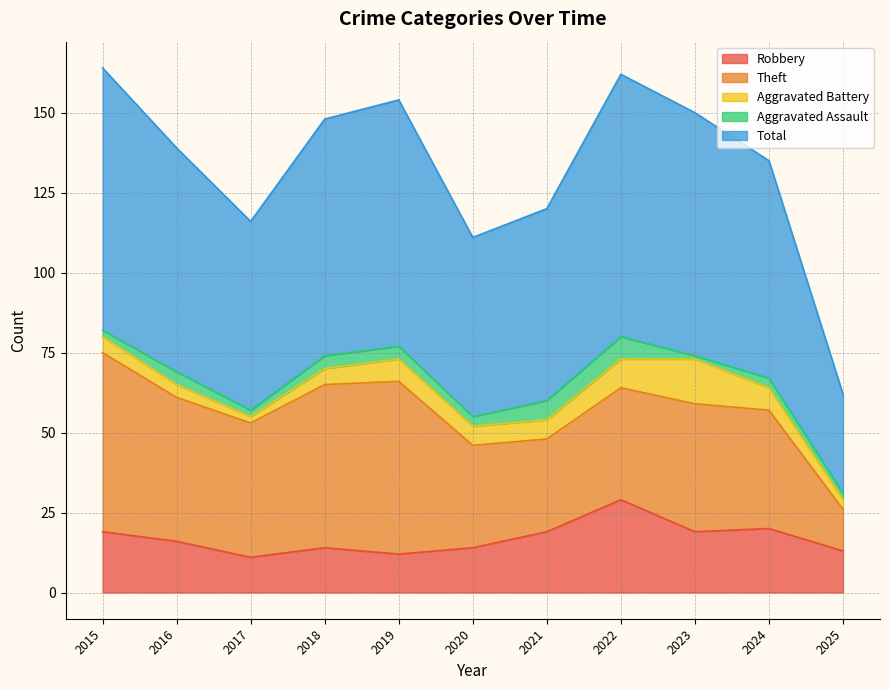

True or false: Theft and Aggravated Assault cross at least once.

False